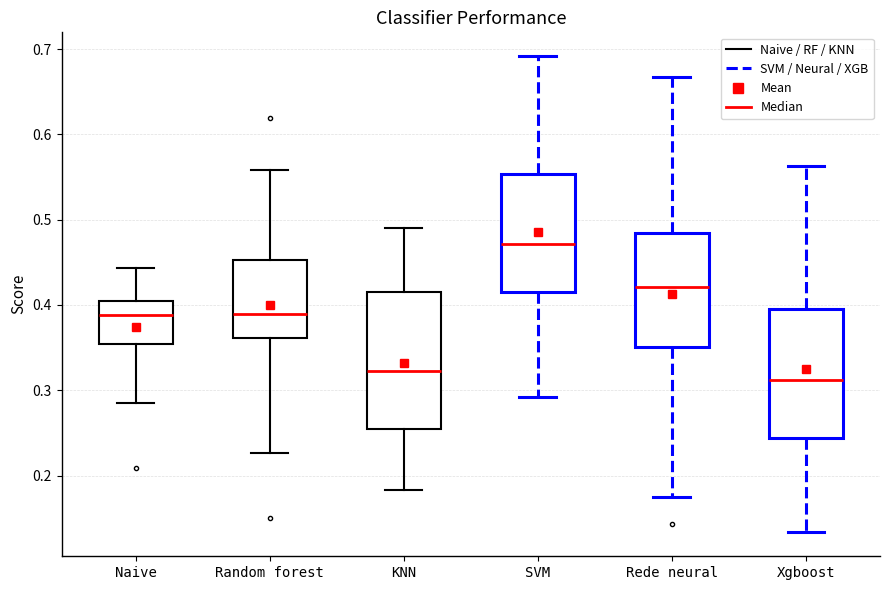

Where does the upper whisker of the box for Rede neural end on the y-axis? The values are not printed on the chart, so give them approximately, as read against the axis.

0.67